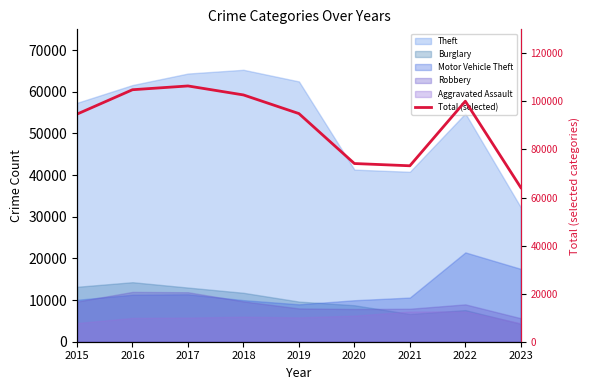

Approximately how many times larger is the value at 2021 compared to 2019?

0.8